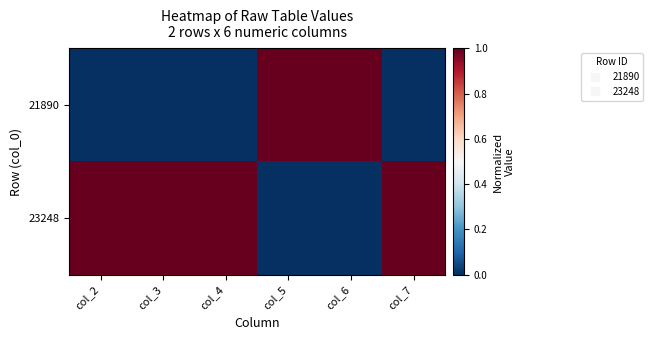

Reading left to right, transcribe all the data shown in this chart.

21890: col_2=0	col_3=0	col_4=0	col_5=1	col_6=1	col_7=0
23248: col_2=1	col_3=1	col_4=1	col_5=0	col_6=0	col_7=1